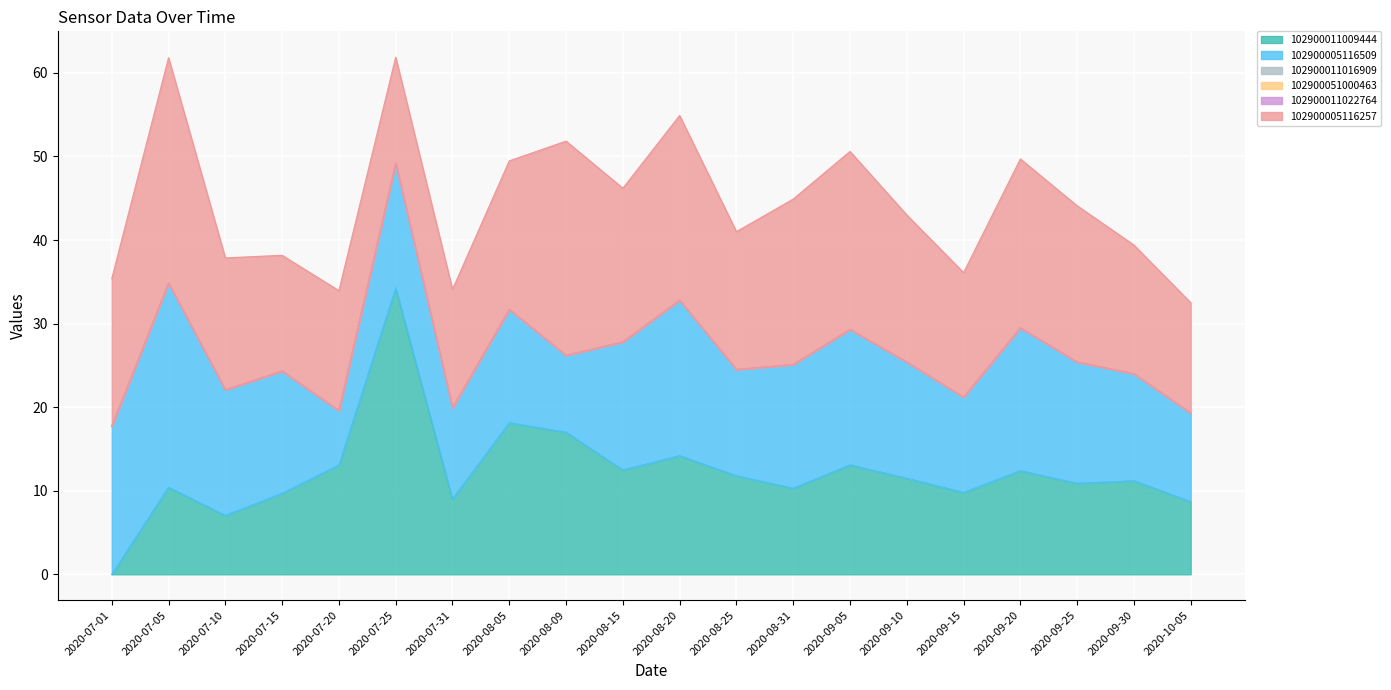

What are all the series names shown in the legend?

102900011009444, 102900005116509, 102900011016909, 102900051000463, 102900011022764, 102900005116257